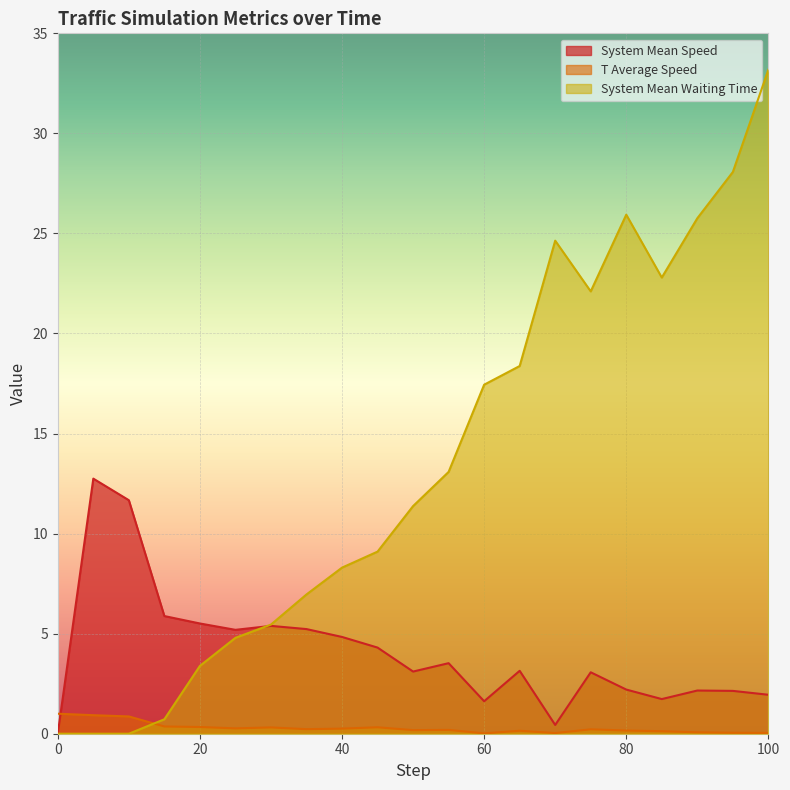

How many interior local peaks does the t_average_speed series have?

5